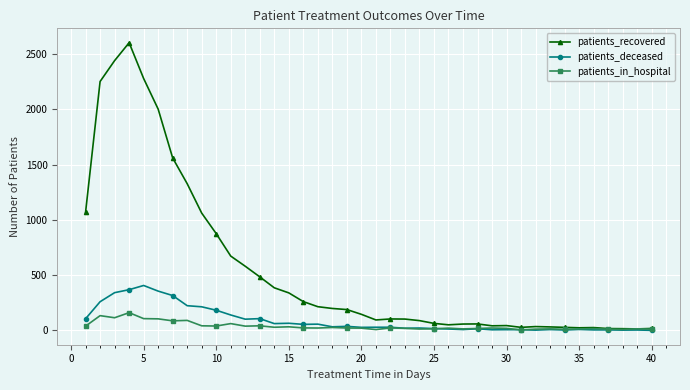

Which series has the largest range (max minus min)?

patients_recovered